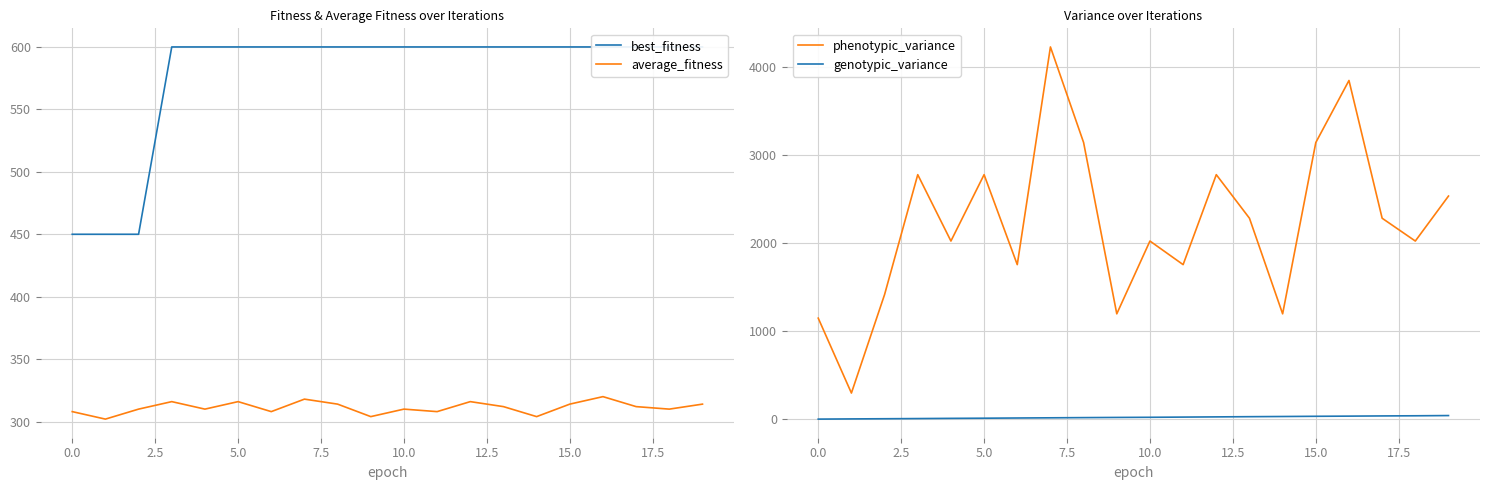

What is the label of the 18th point from the left?

17